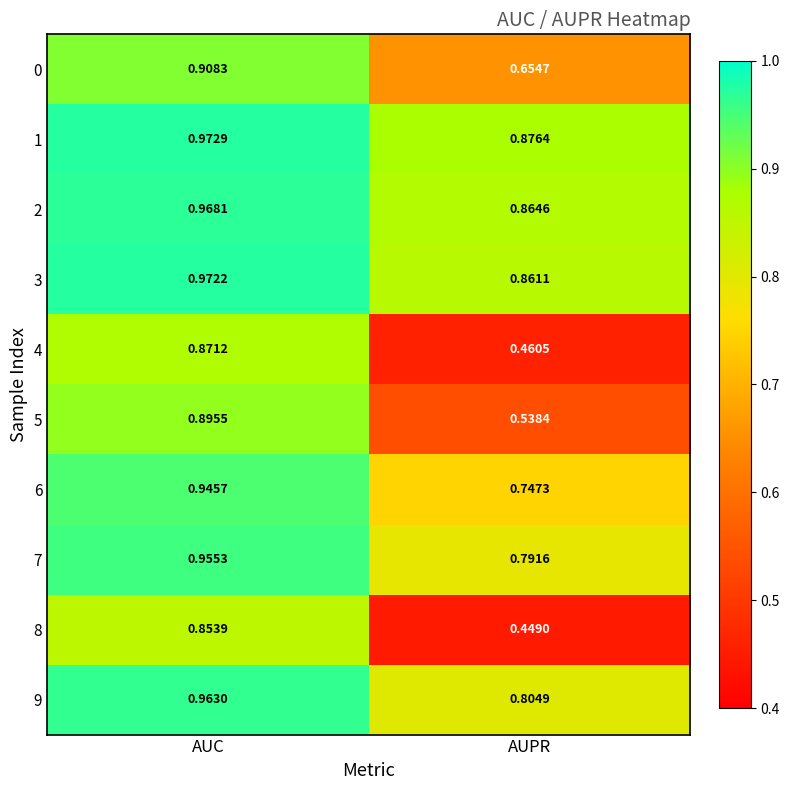

List the labels in order of 4 value, largest first.

AUC, AUPR